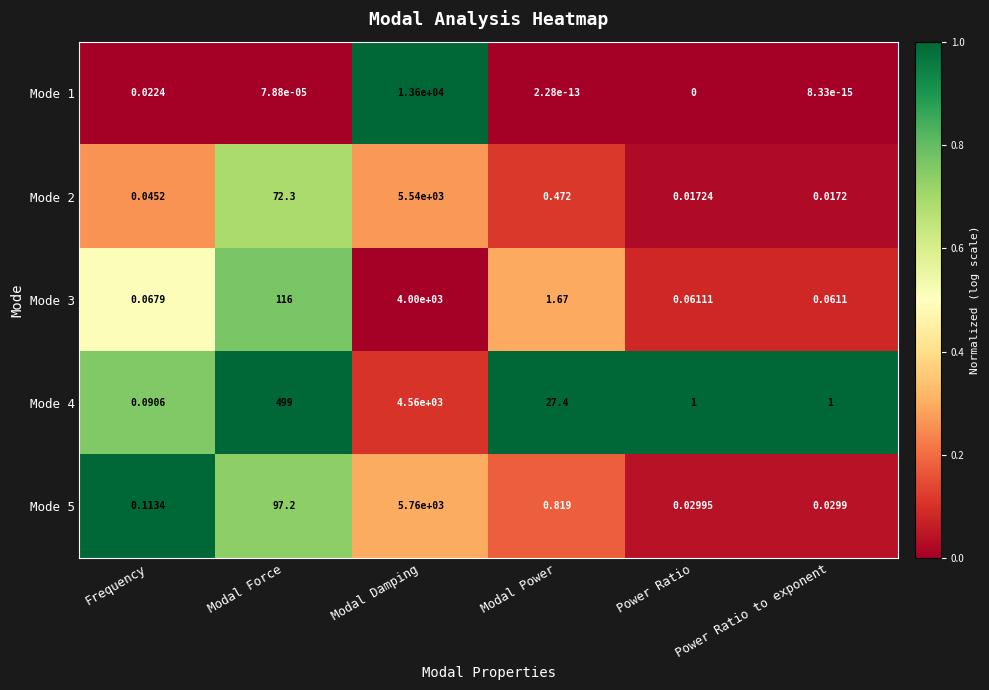

Which series changed the most between Frequency and Modal Power?

Mode 4